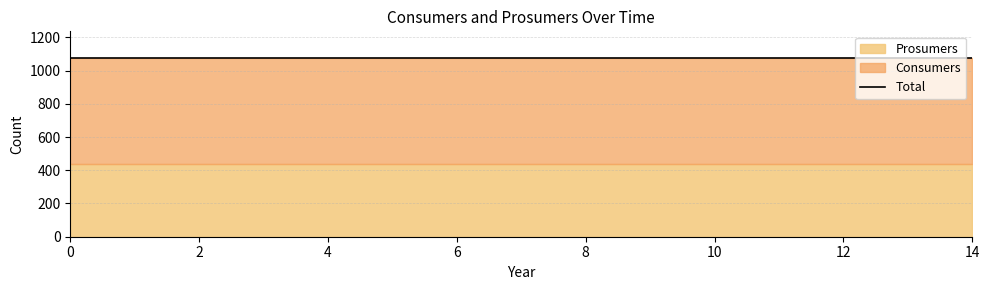

True or false: Consumers has a value of 635 at 14.

True